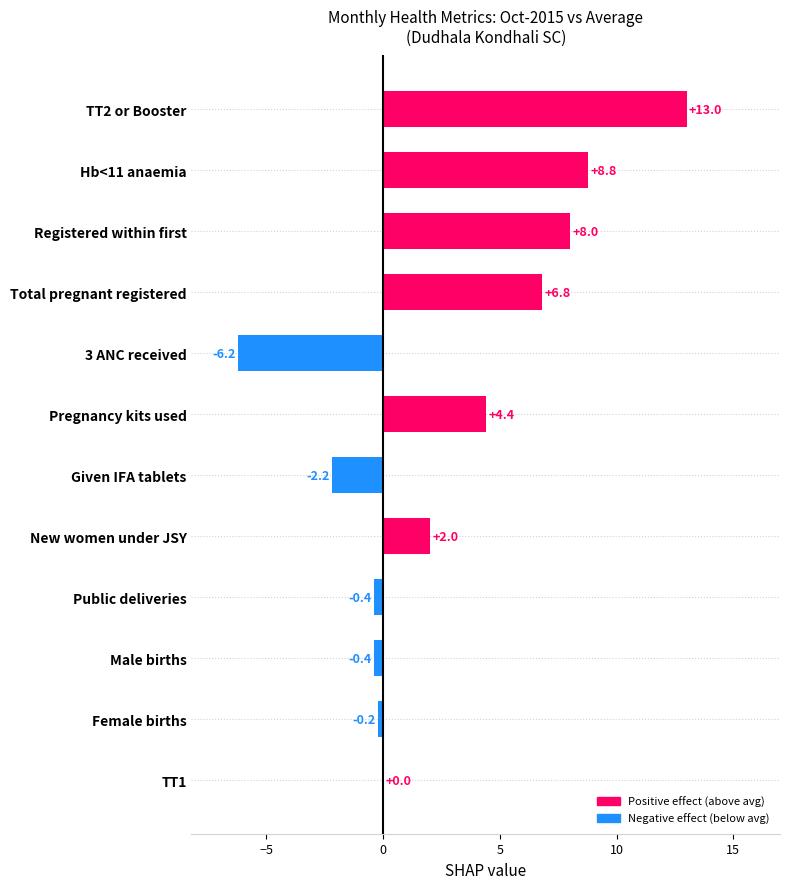

Count the number of categories in the chart.

12